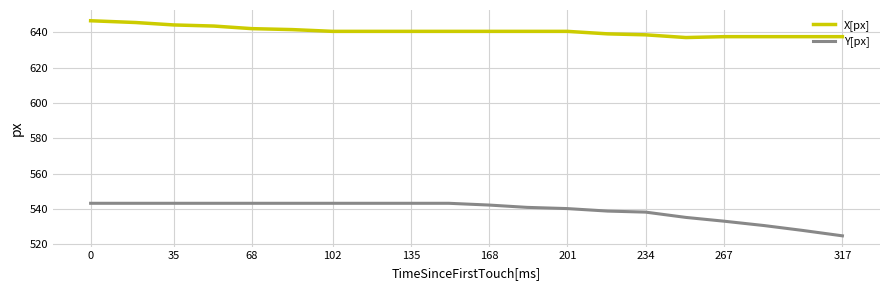

Which series has the widest spread of values?

Y[px]